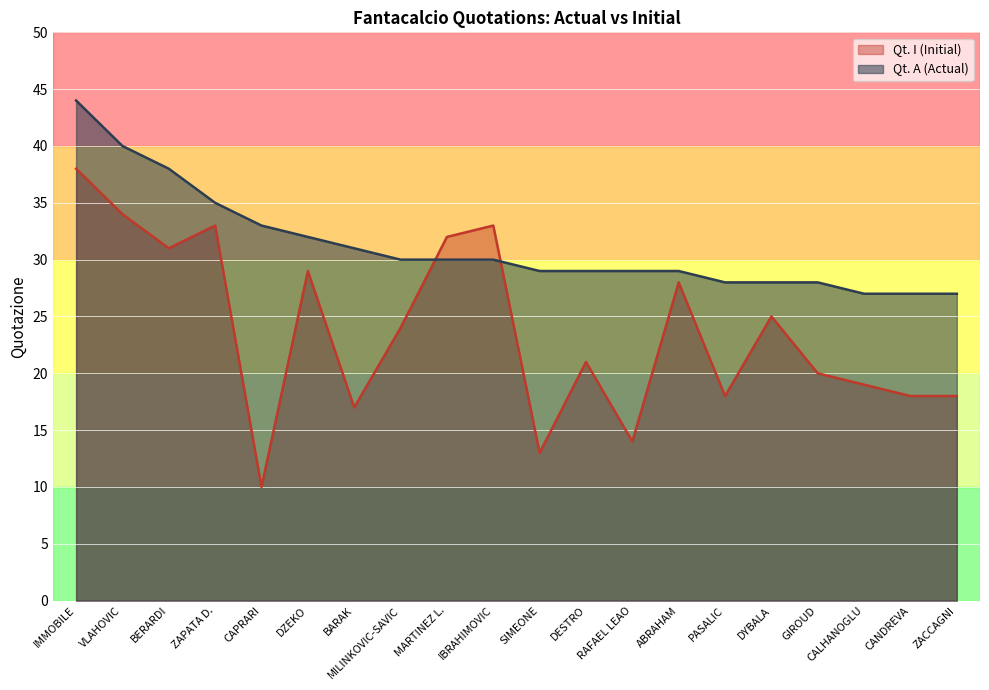

Which category has the lowest value in the Qt. A (Actual) series?

CALHANOGLU